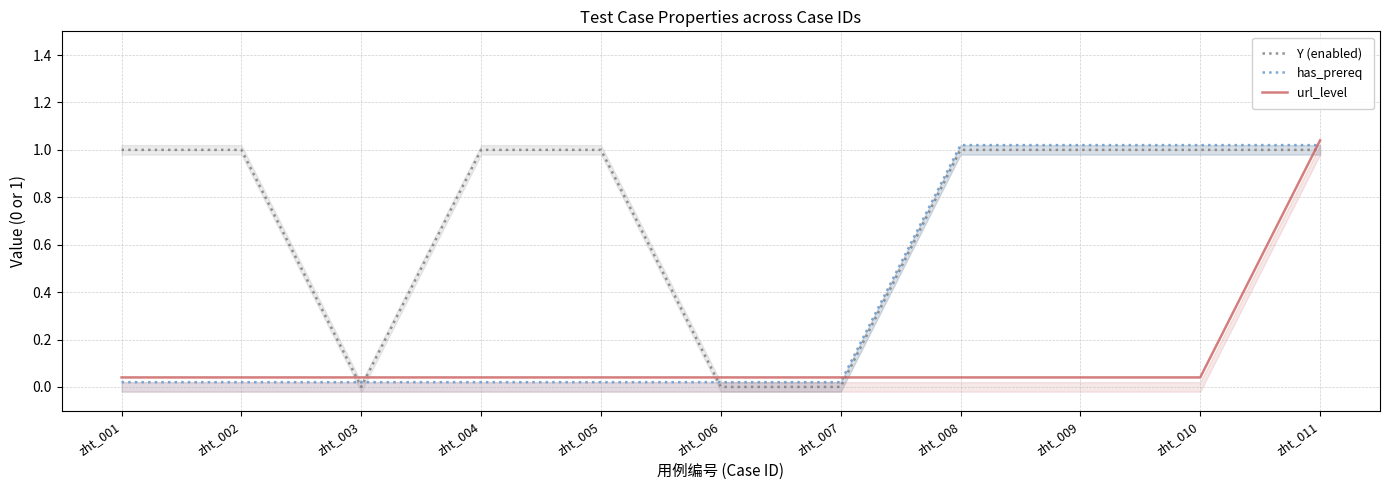

What is the sum of the url_level values at zht_006 and zht_010?

0.1